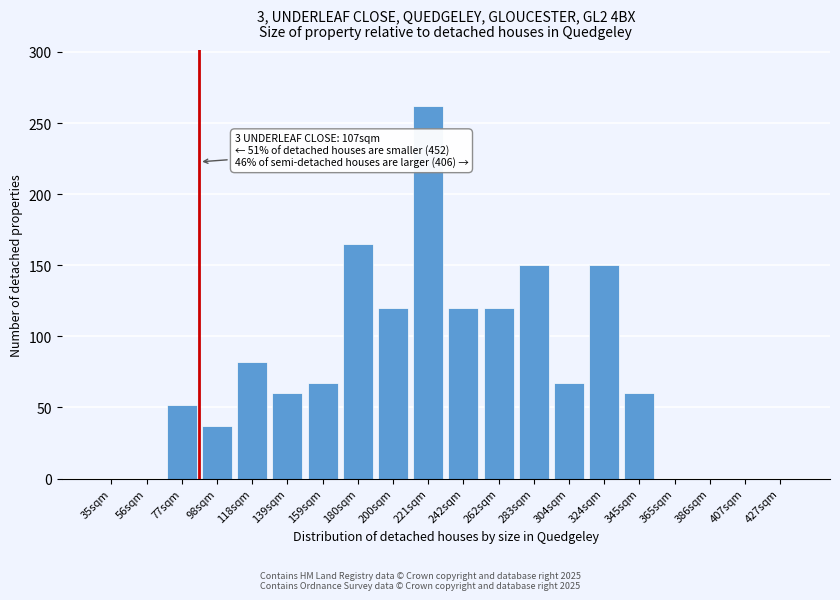

Reading left to right, list all the values displayed in this chart.

35sqm=0	56sqm=0	77sqm=52	98sqm=37	118sqm=82	139sqm=60	159sqm=67	180sqm=165	200sqm=120	221sqm=262	242sqm=120	262sqm=120	283sqm=150	304sqm=67	324sqm=150	345sqm=60	365sqm=0	386sqm=0	407sqm=0	427sqm=0